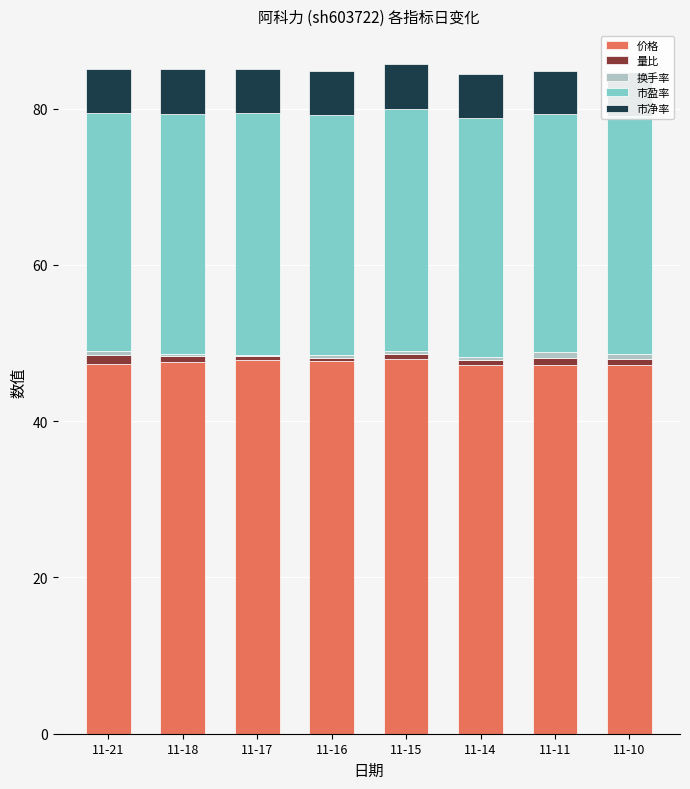

True or false: 市盈率 has a value of 30.8 at 11-18.

True